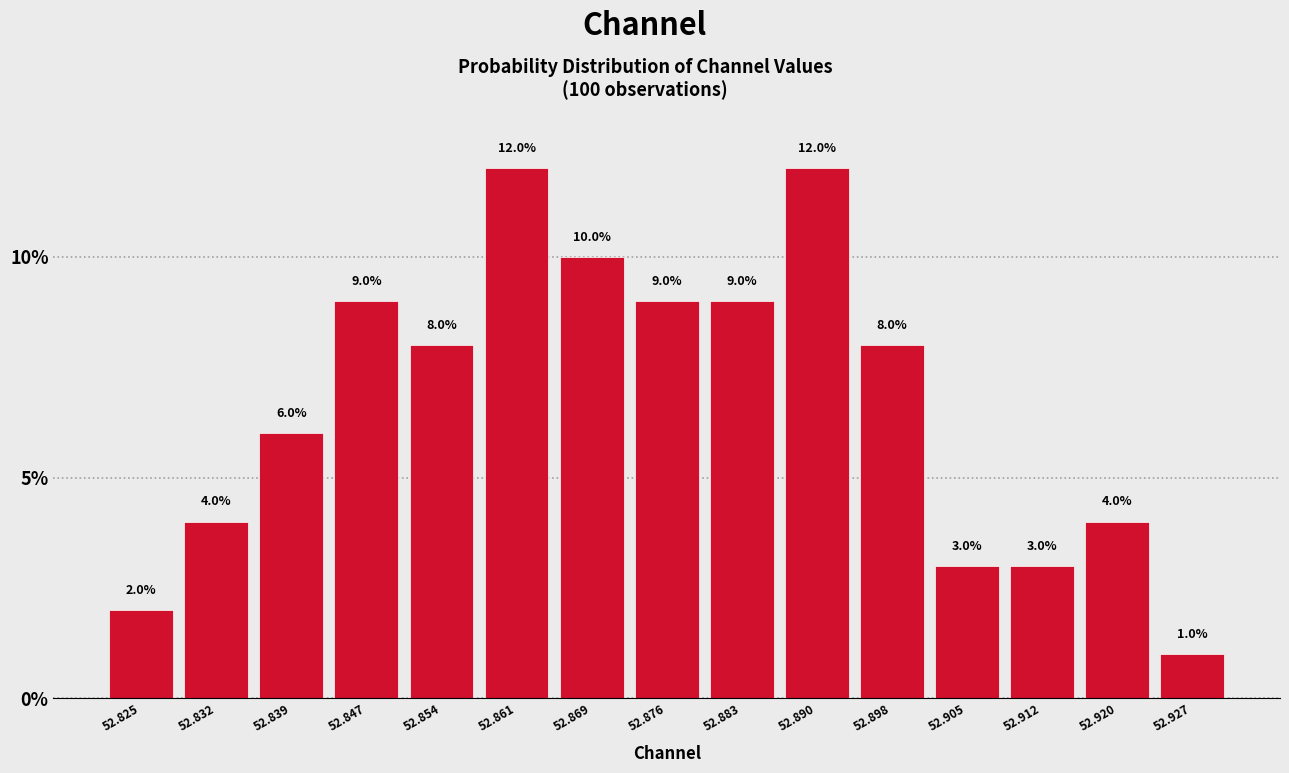

Reading left to right, list every bar in this chart as the range it spans on the x-axis followed by its height. The bar edges are not printed on the chart, so give them approximately, as read against the axis.

52.821 to 52.829: 2.0
52.829 to 52.836: 4.0
52.836 to 52.843: 6.0
52.843 to 52.850: 9.0
52.850 to 52.858: 8.0
52.858 to 52.865: 12.0
52.865 to 52.872: 10.0
52.872 to 52.880: 9.0
52.880 to 52.887: 9.0
52.887 to 52.894: 12.0
52.894 to 52.901: 8.0
52.901 to 52.909: 3.0
52.909 to 52.916: 3.0
52.916 to 52.923: 4.0
52.923 to 52.931: 1.0